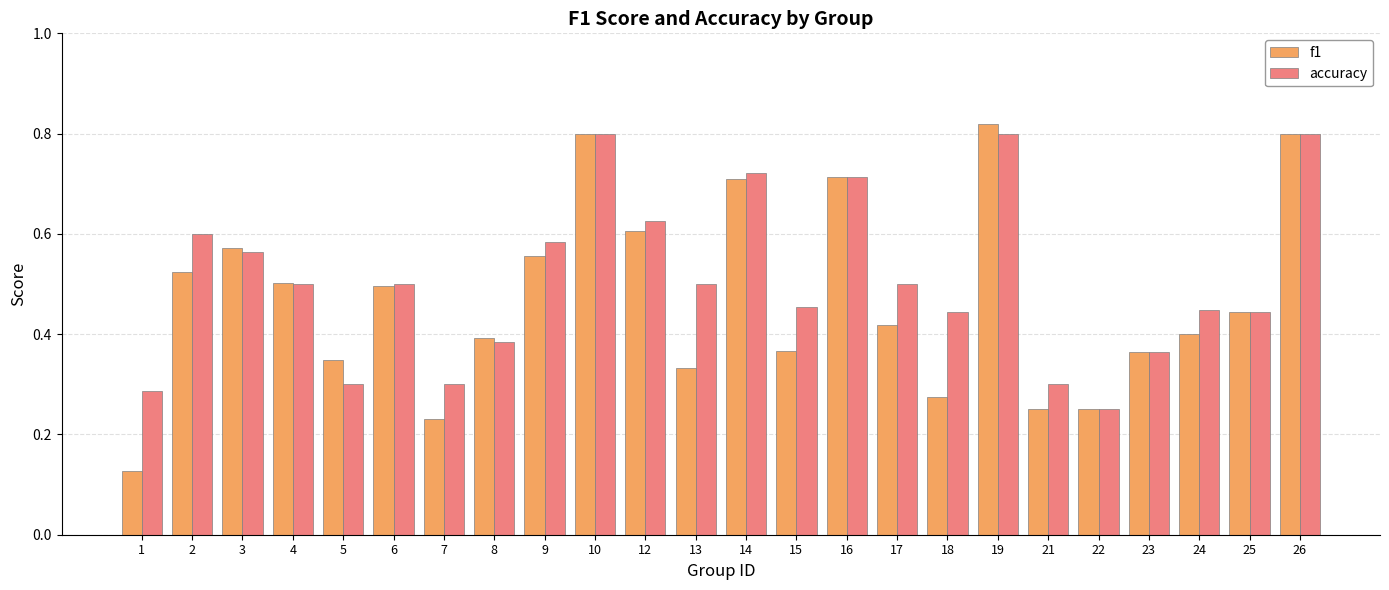

What is the sum of the f1 values at 12 and 3?

1.2